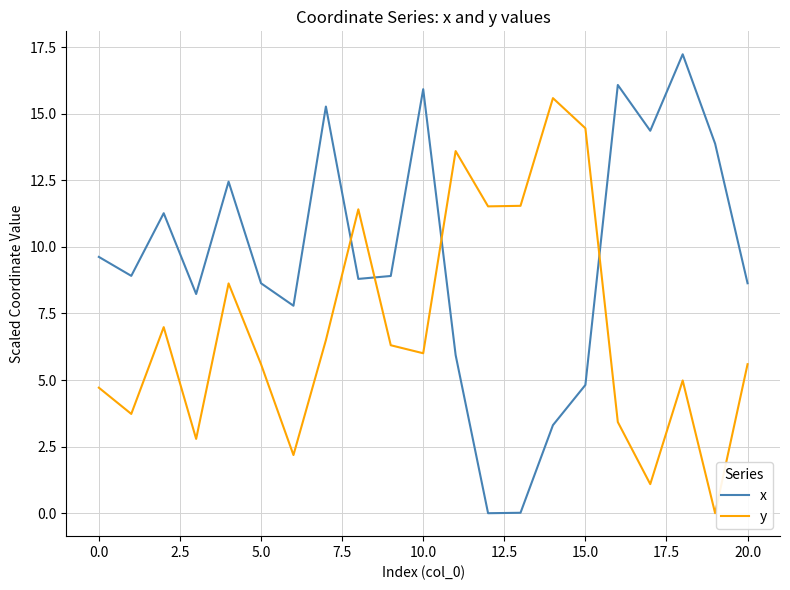

Rank the series by their maximum value, from highest to lowest.

x, y